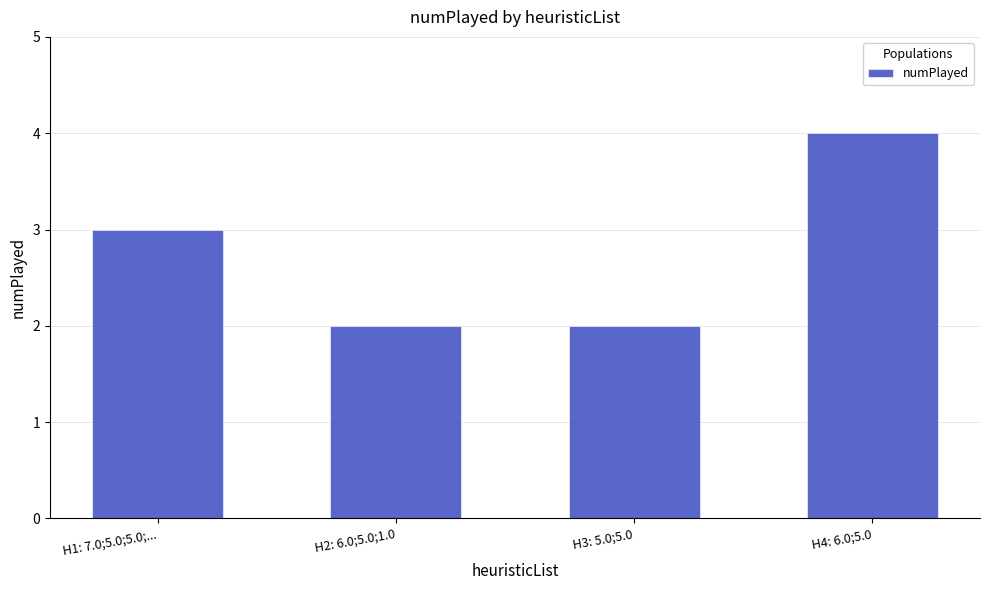

What is the average value?

3